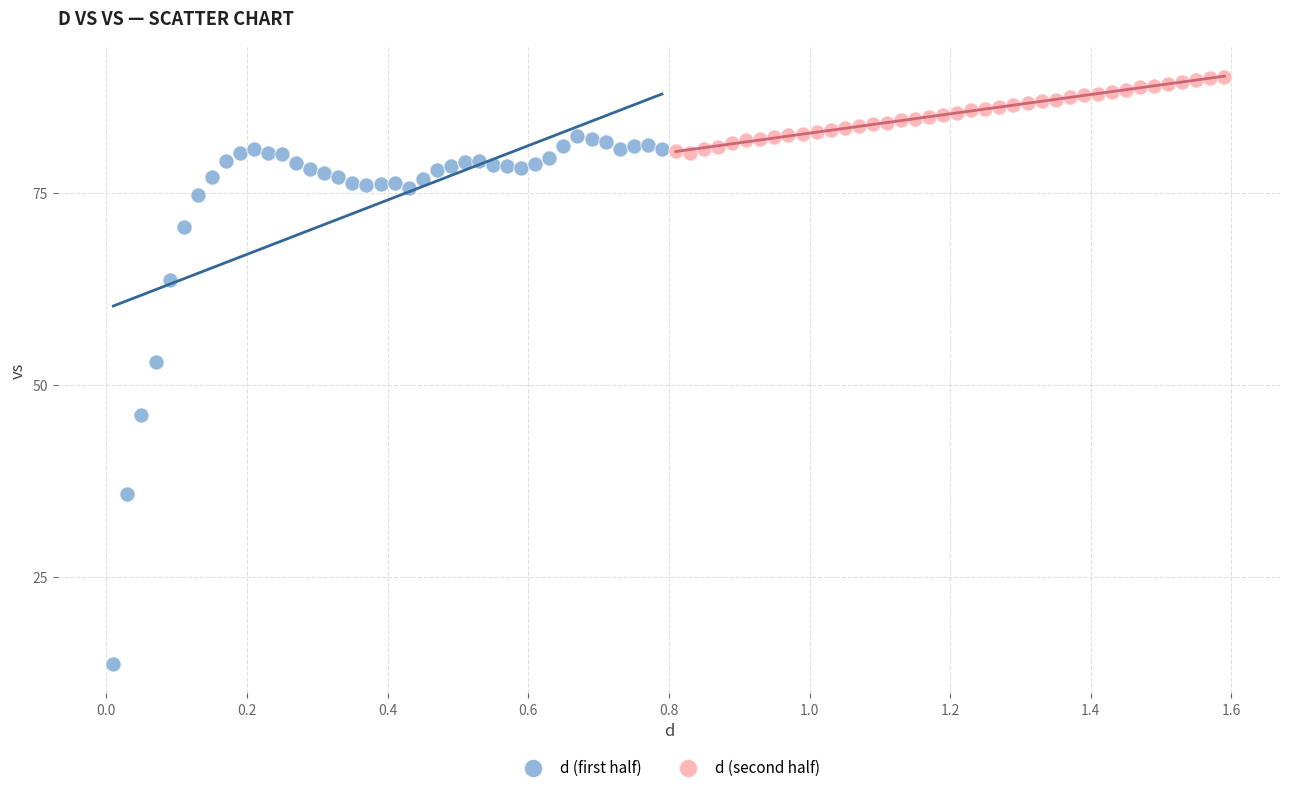

Which series has the widest spread of Y values?

d (first half)